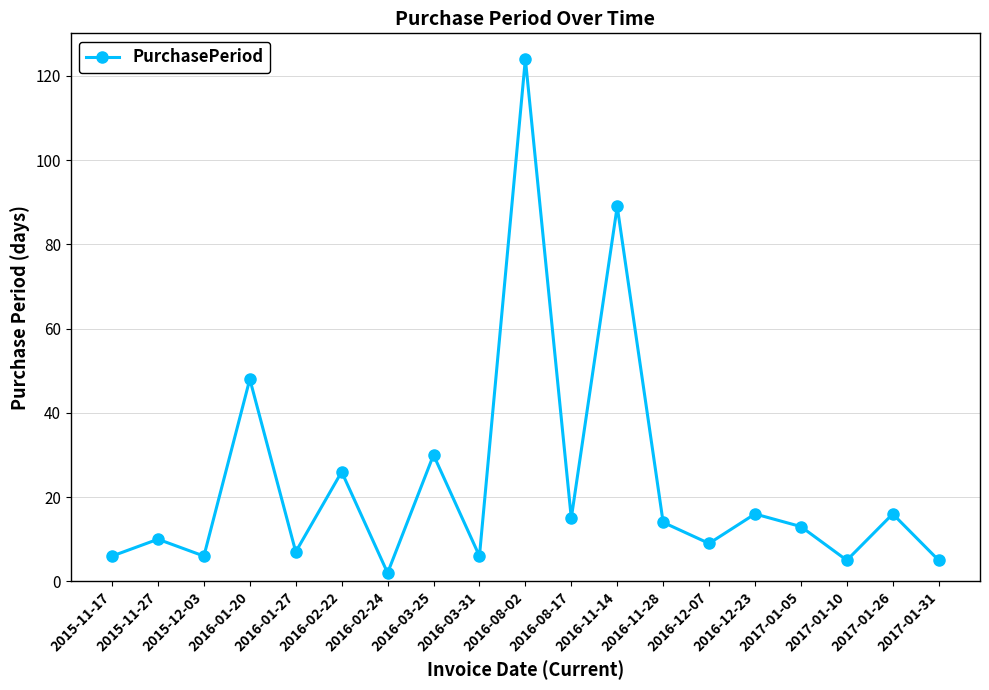

True or false: the data has more than 1 interior local peaks.

True